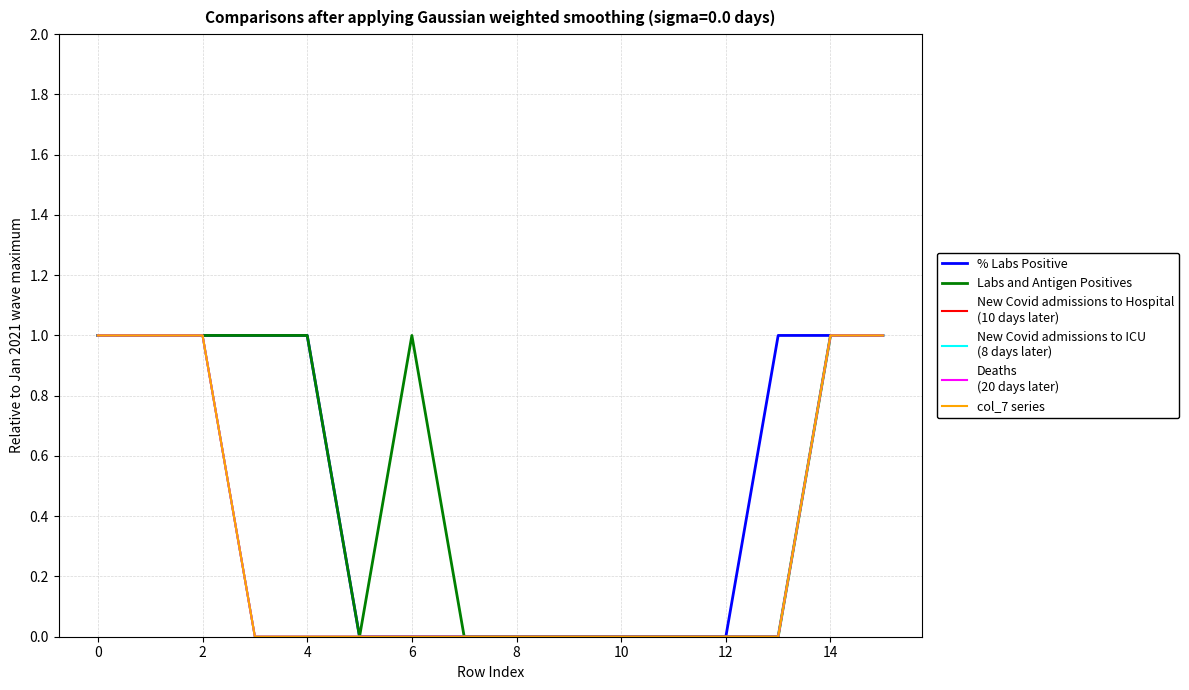

Is this an area chart (filled region under the line)?

No